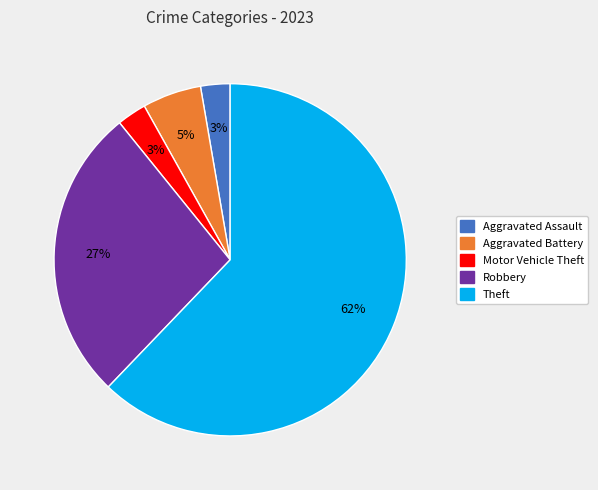

How many segments does this pie chart have?

5